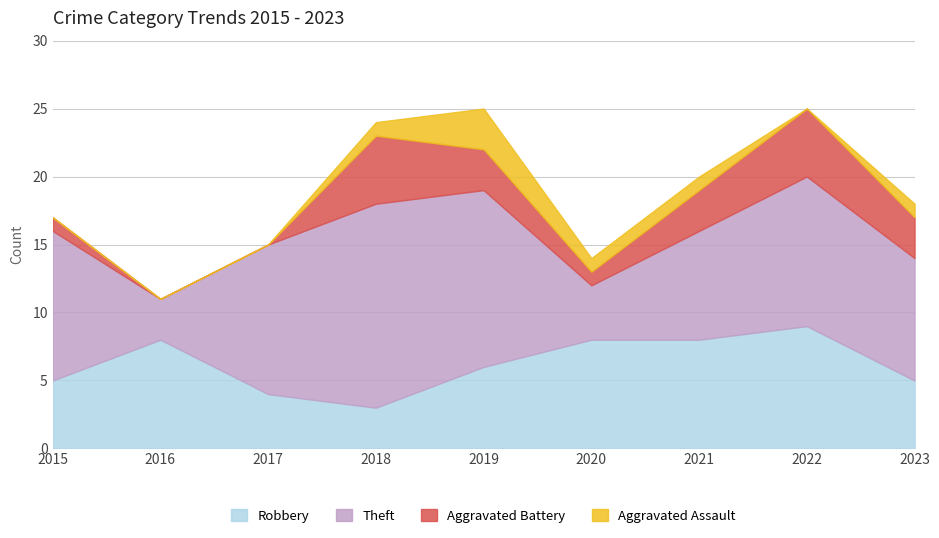

How many values in the Aggravated Battery series are below 3?

4